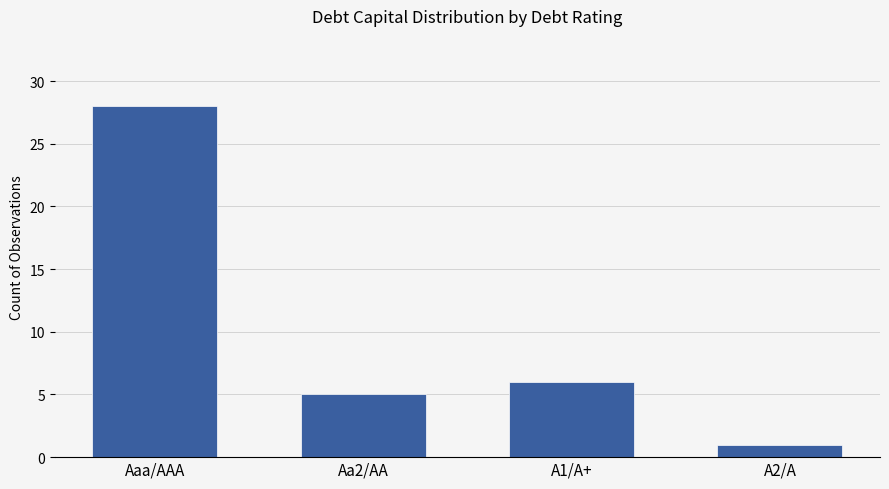

Reading left to right, extract all data points from this chart.

Aaa/AAA=28	Aa2/AA=5	A1/A+=6	A2/A=1